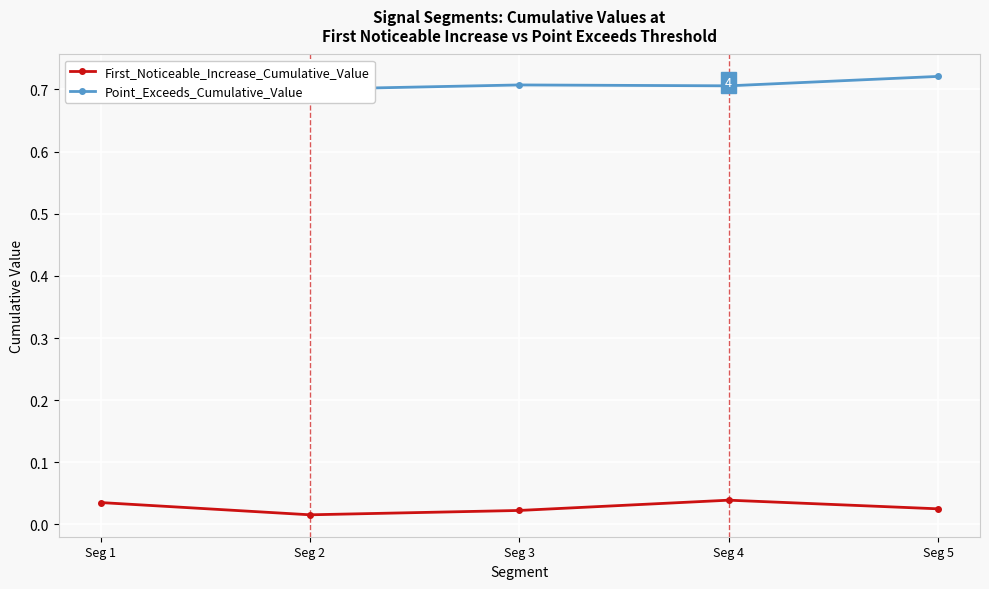

What is the total value across all series at Seg 4?

0.7